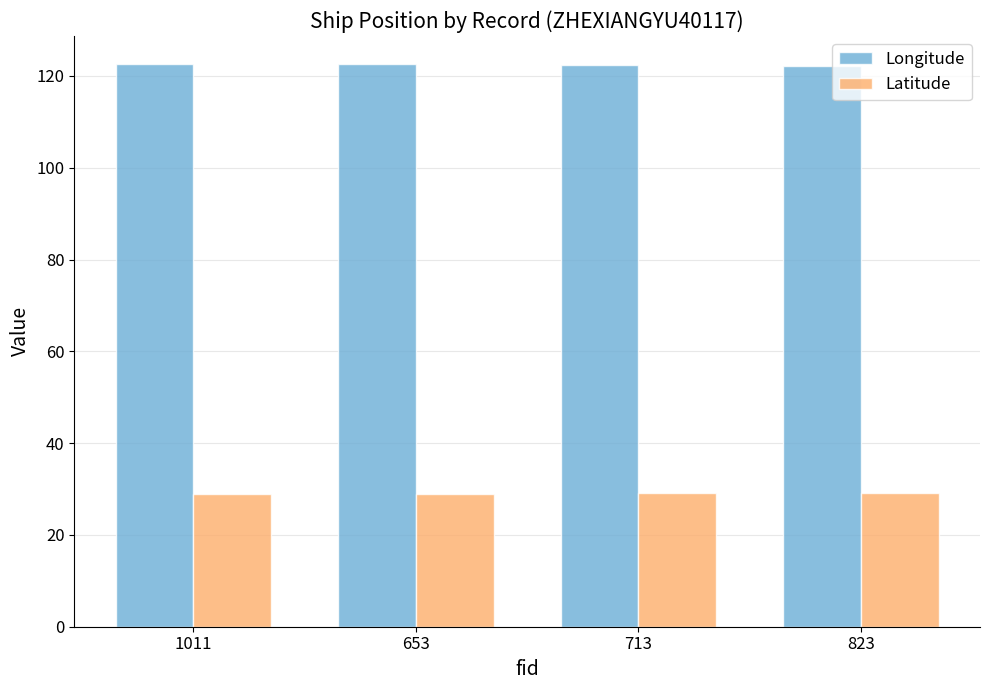

The value of Latitude at 653 is 28.9. True or false?

True